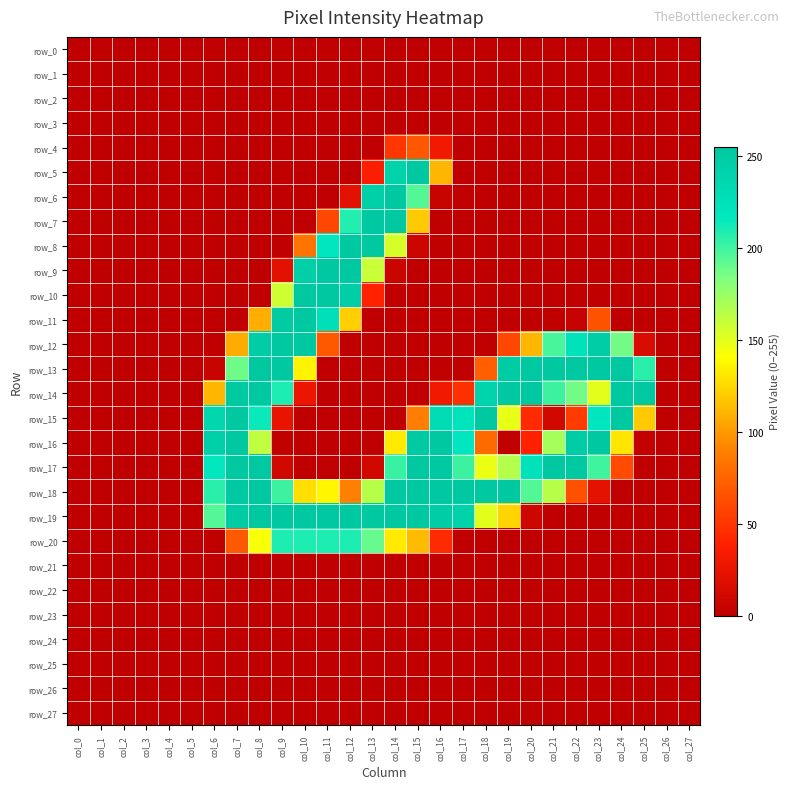

Is the value of row_24 at col_26 greater than the value of row_23 at col_9?

No